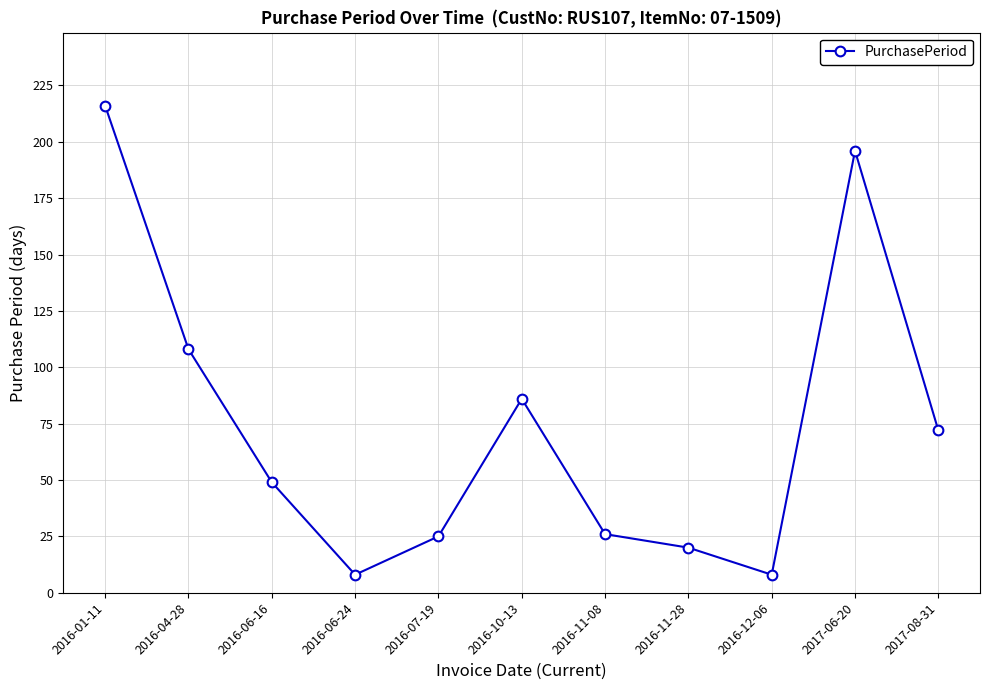

How many data points does each series have?

11